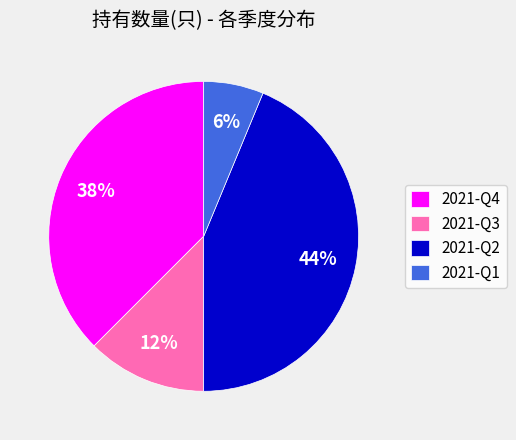

To the nearest percent, what is the average slice percentage?

25%